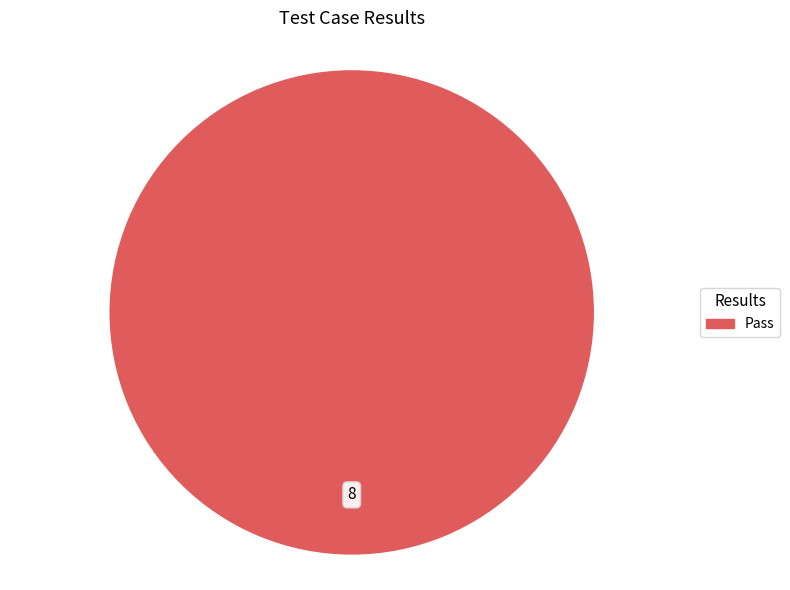

Is there any slice that represents more than half of the pie?

Yes